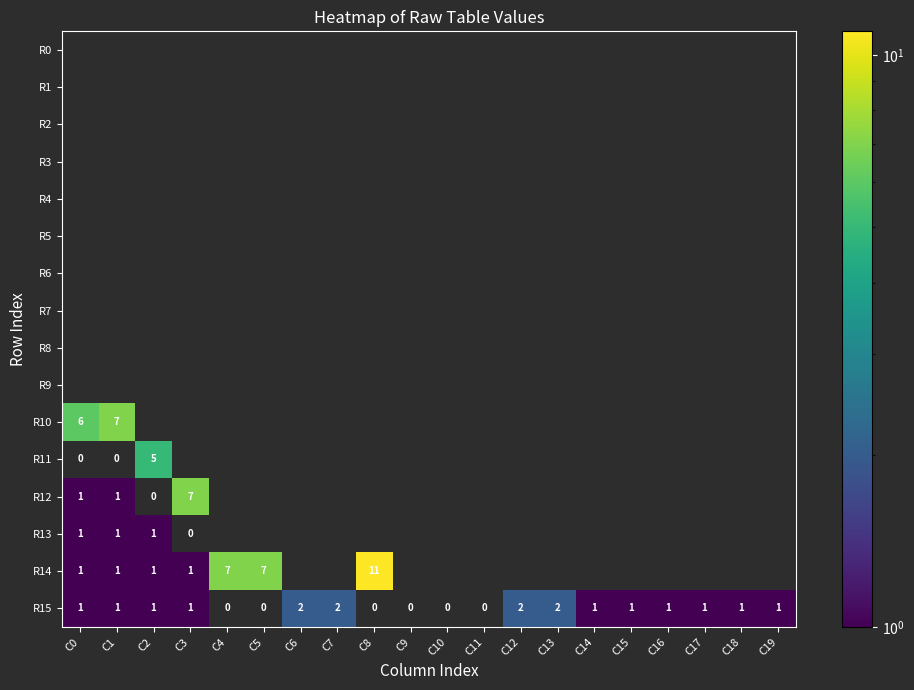

Which category has the lowest value in the R11 series?

C0